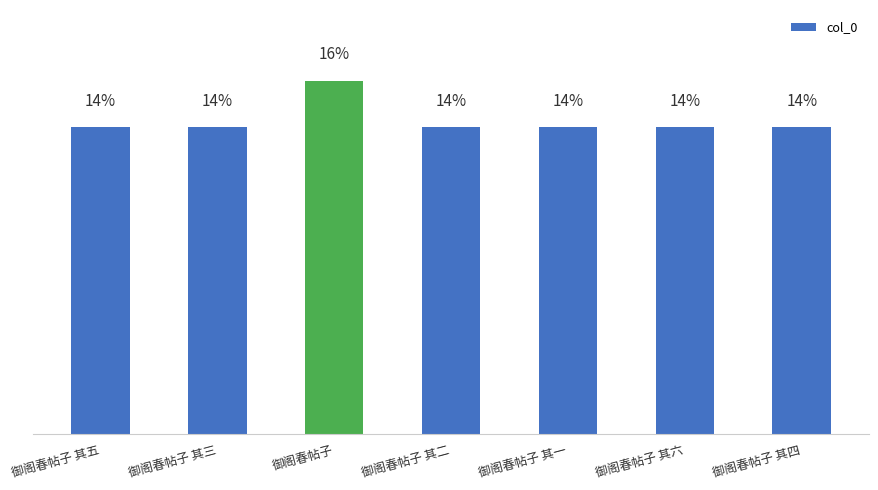

Which category has the highest value across all series?

御阁春帖子